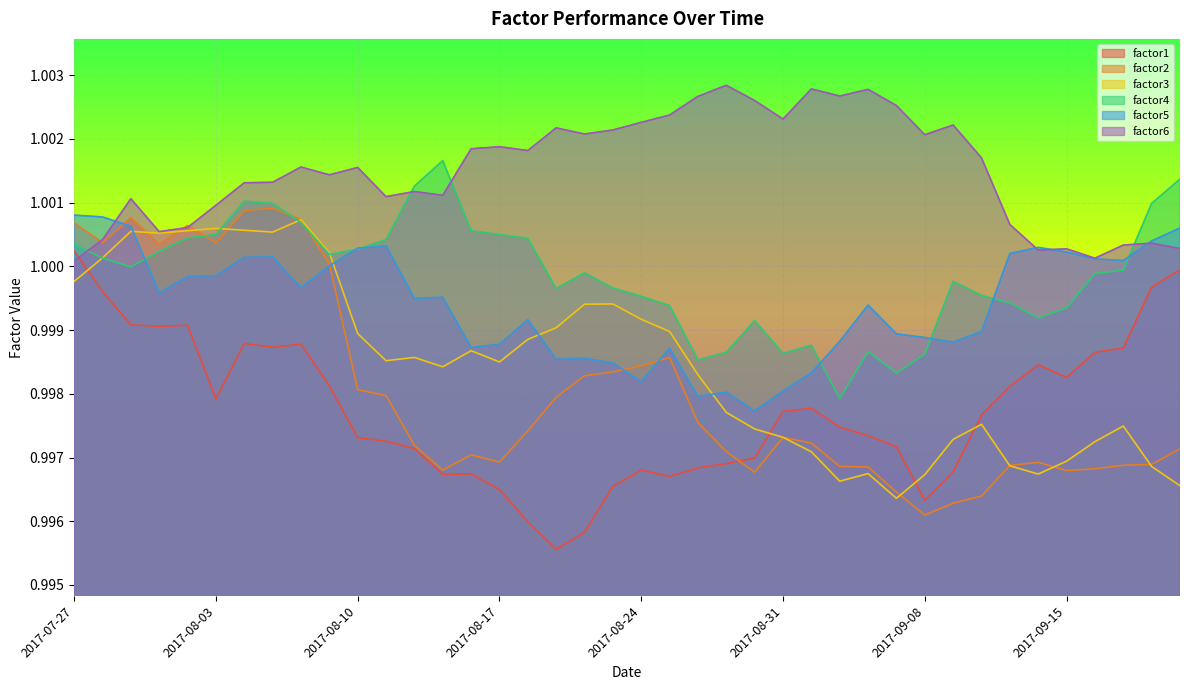

What is the value of the factor1 point at the 23rd from the left?

1.0